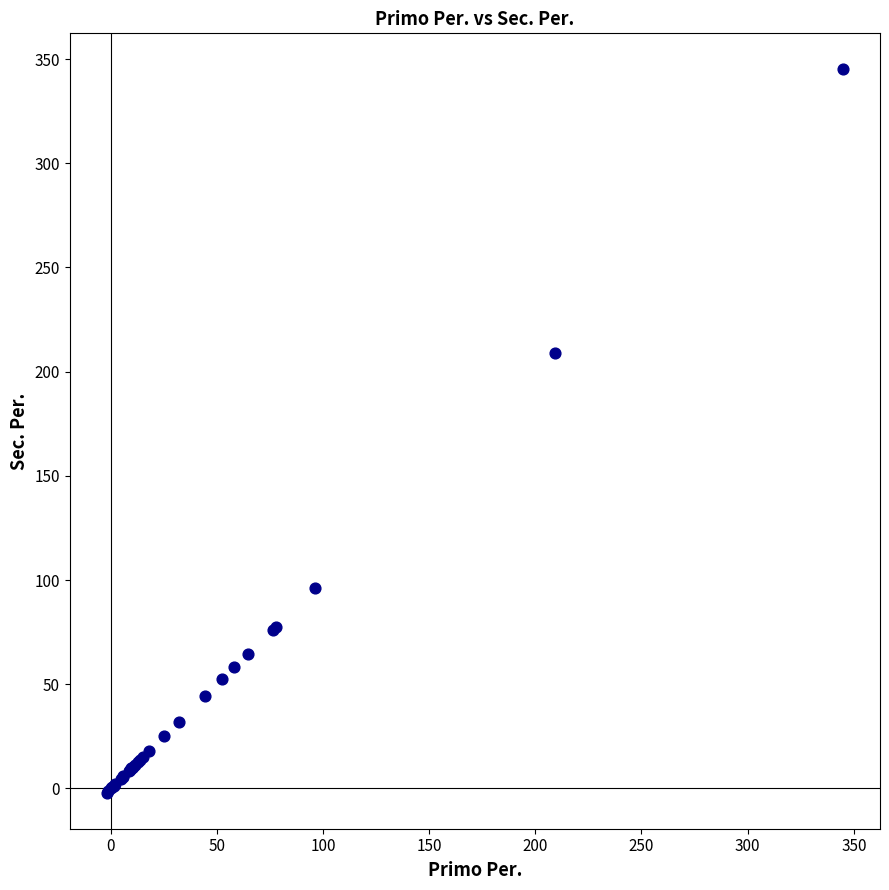

What Y value in the scatter plot is closest to 171?

209.0